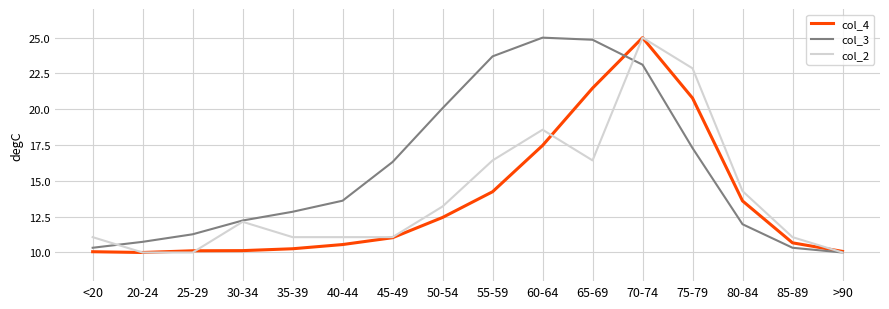

In col_4, how many points are lower than both neighbors (excluding endpoints)?

1